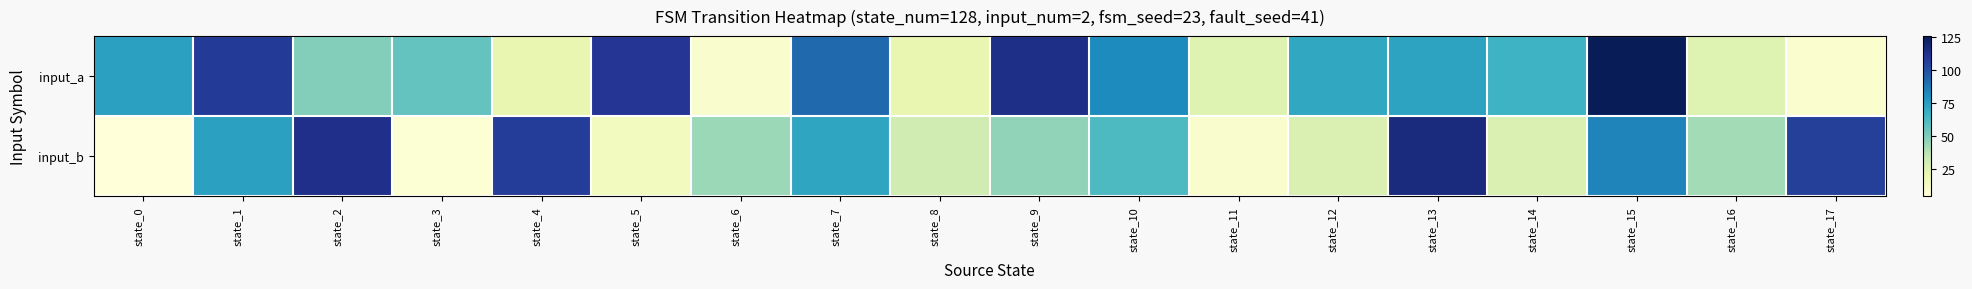

Reading left to right, list all the values displayed in this chart.

input_a: state_0=74	state_1=108	state_2=49	state_3=56	state_4=21	state_5=110	state_6=9	state_7=92	state_8=21	state_9=114	state_10=82	state_11=25	state_12=71	state_13=73	state_14=66	state_15=126	state_16=25	state_17=8
input_b: state_0=4	state_1=74	state_2=113	state_3=6	state_4=107	state_5=14	state_6=44	state_7=72	state_8=31	state_9=46	state_10=62	state_11=9	state_12=27	state_13=116	state_14=27	state_15=84	state_16=42	state_17=106